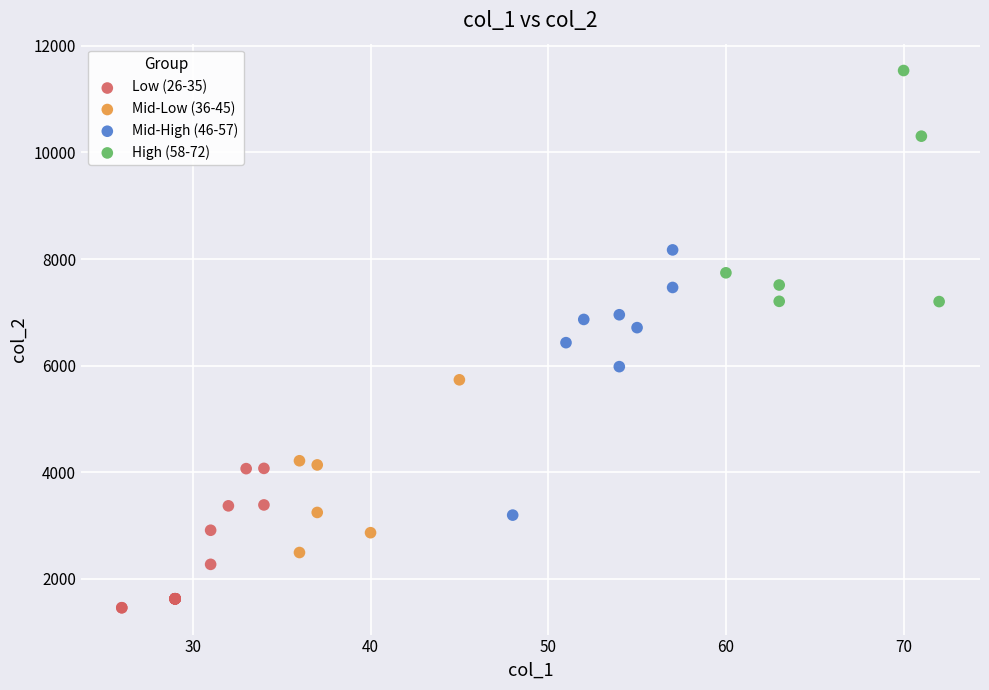

Which series contains the lowest Y value?

Low (26-35)